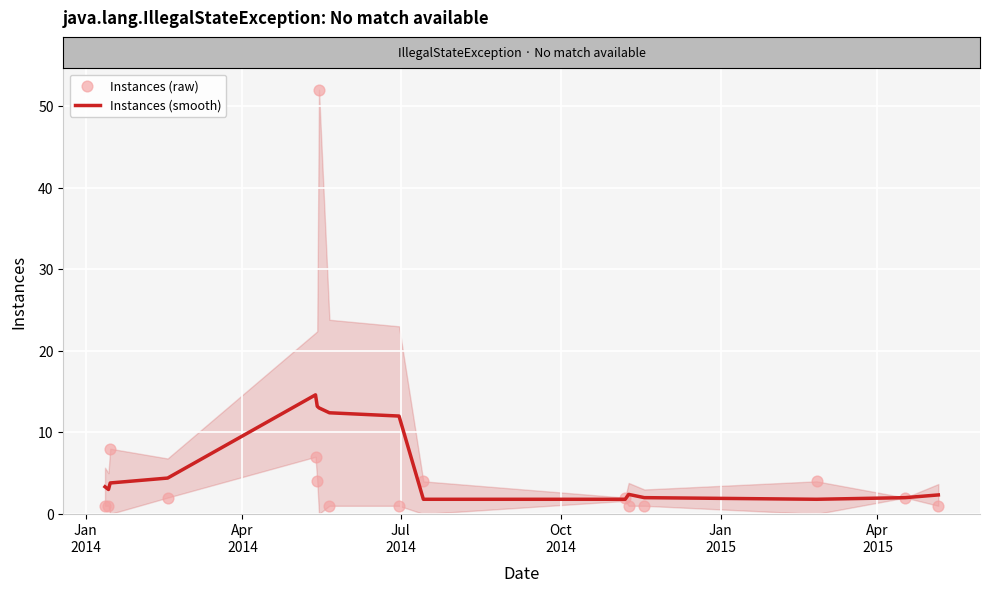

Which series has the widest spread of Y values?

Instances (raw)